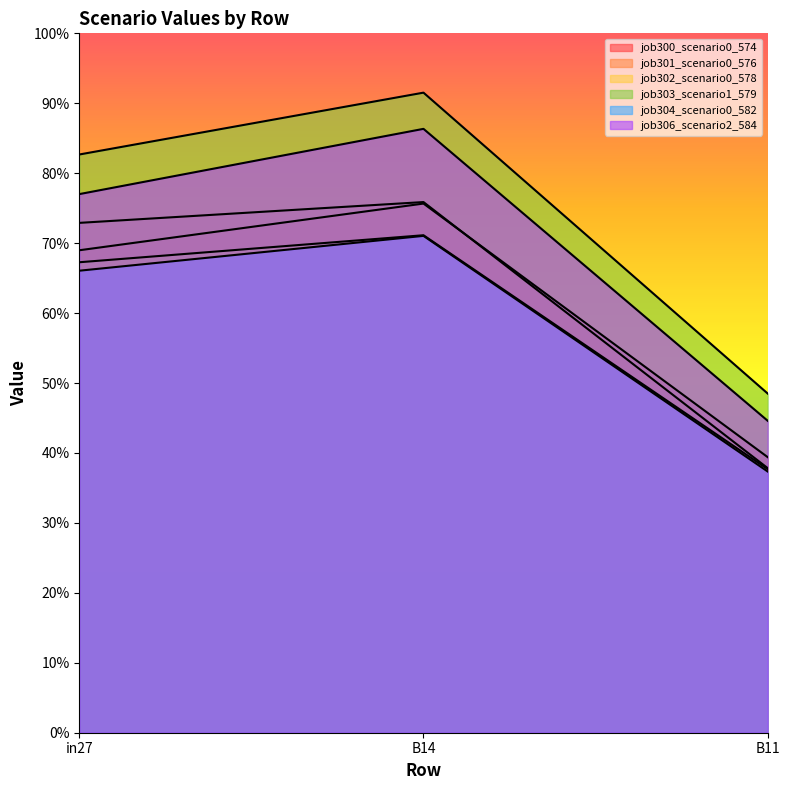

What is the approximate value of job304_scenario0_582 at B14?

0.7